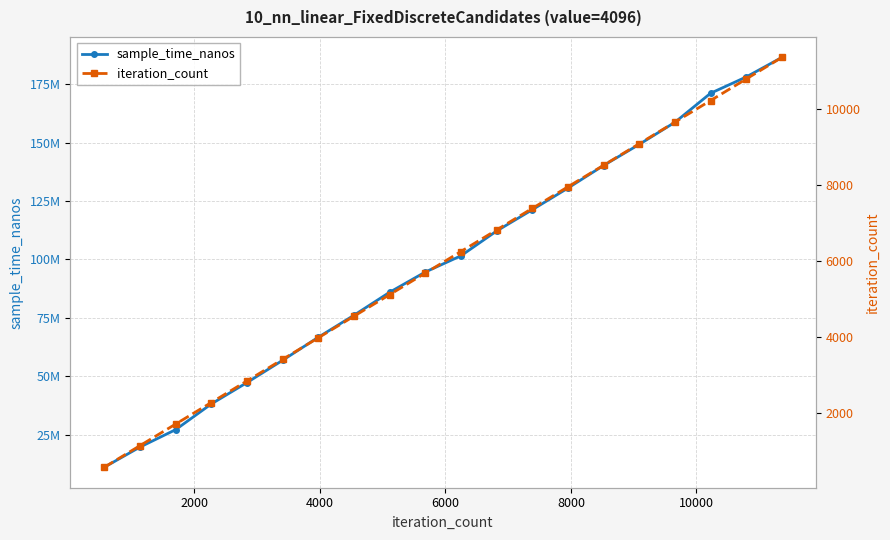

The value of iteration_count at 0 is 755. True or false?

False